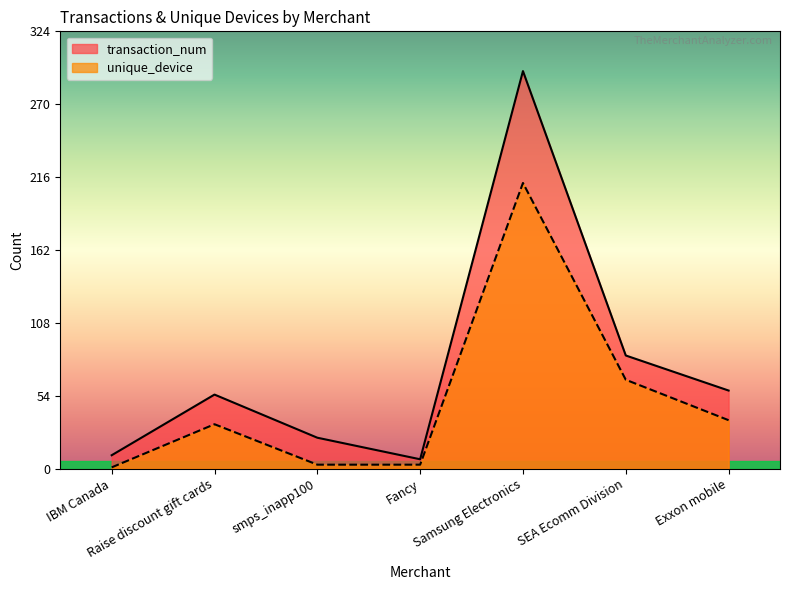

Which series has the largest total across all categories?

transaction_num